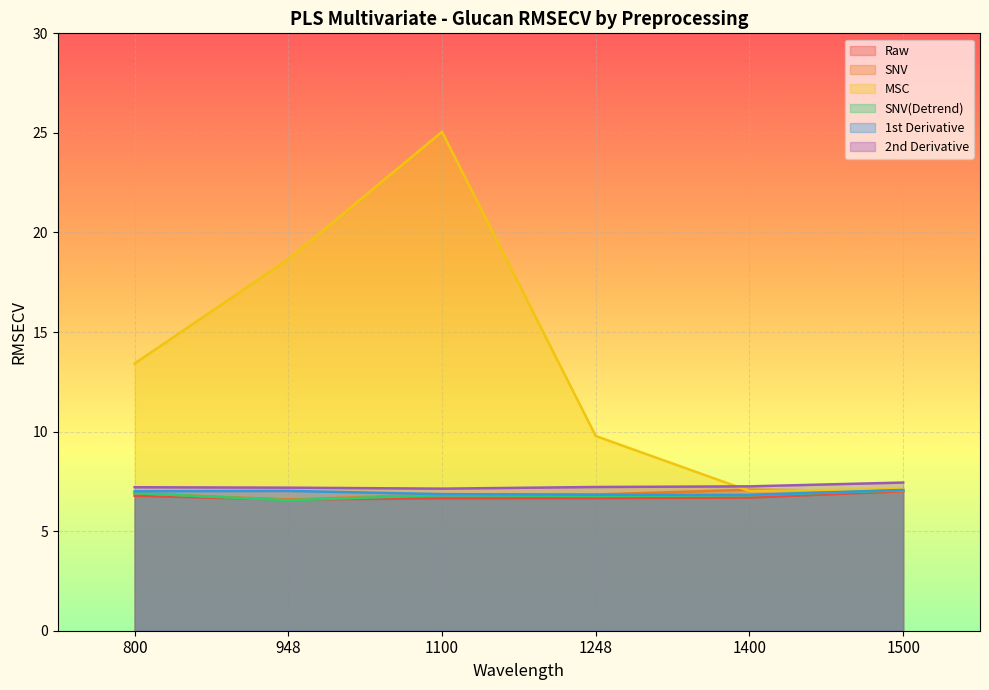

At which category is the sum across all series the highest?

1100